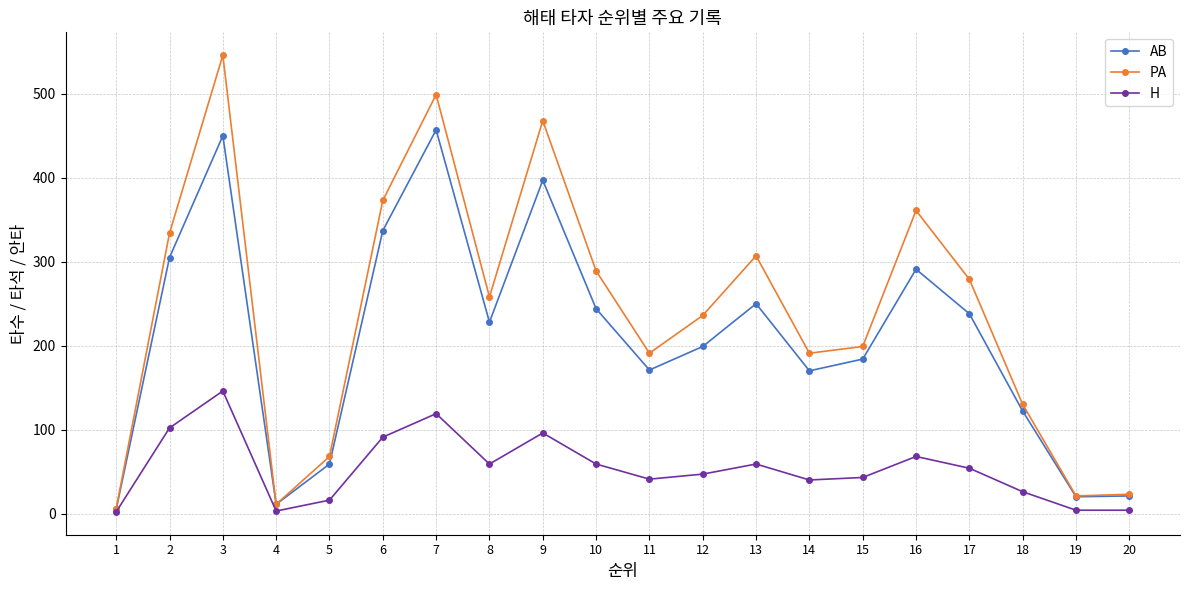

How many lines are shown in the chart?

3